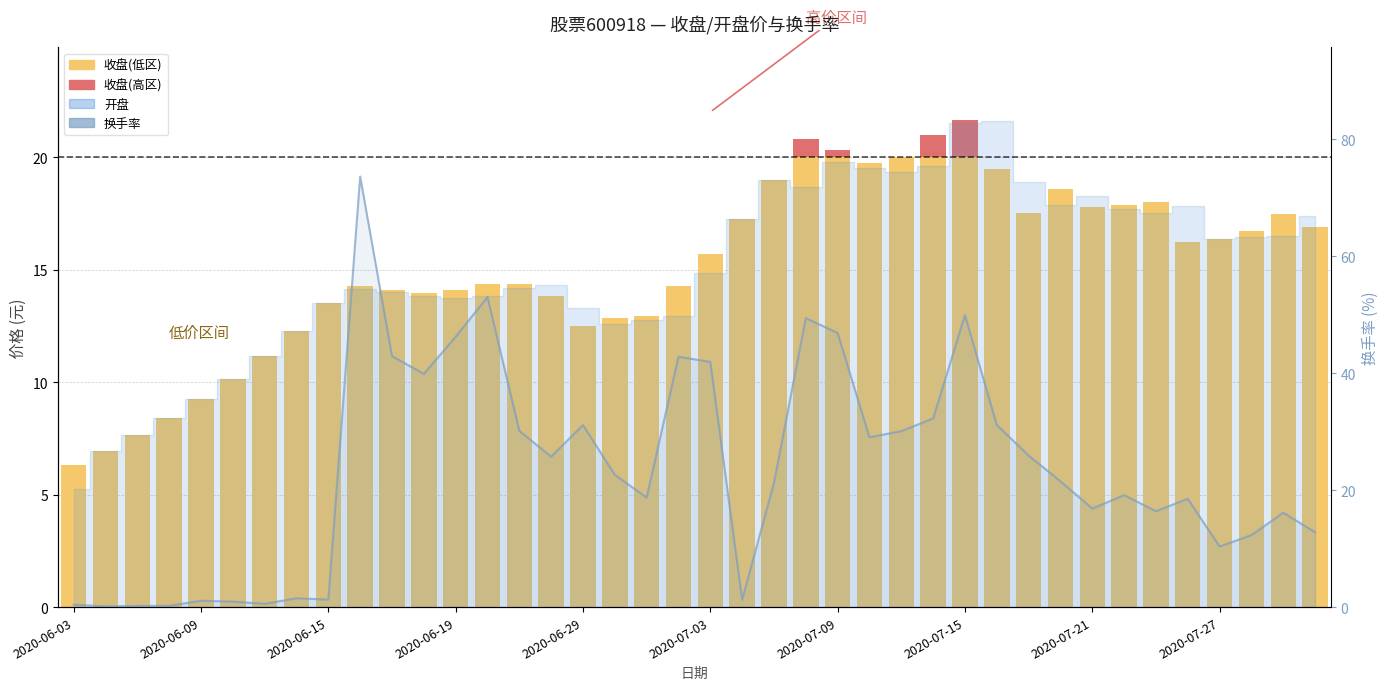

What is the difference between the values at 21 and 34?

15.2